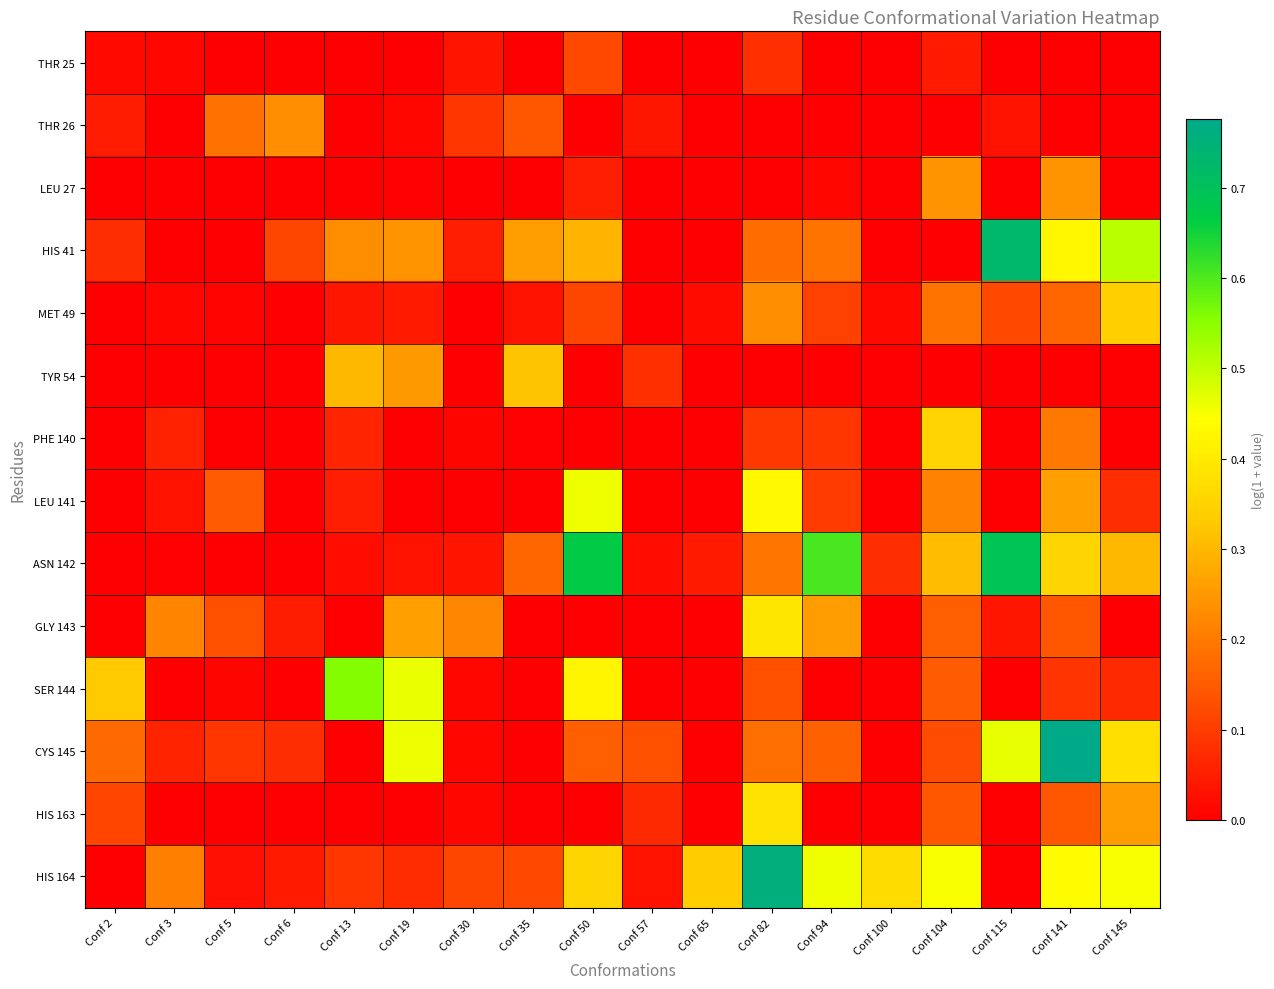

Which series has the largest total across all categories?

HIS 164